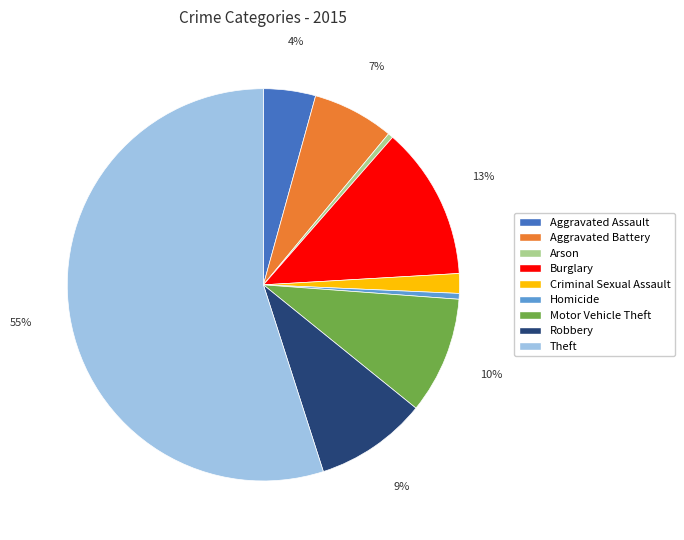

Which slice is the largest?

Theft